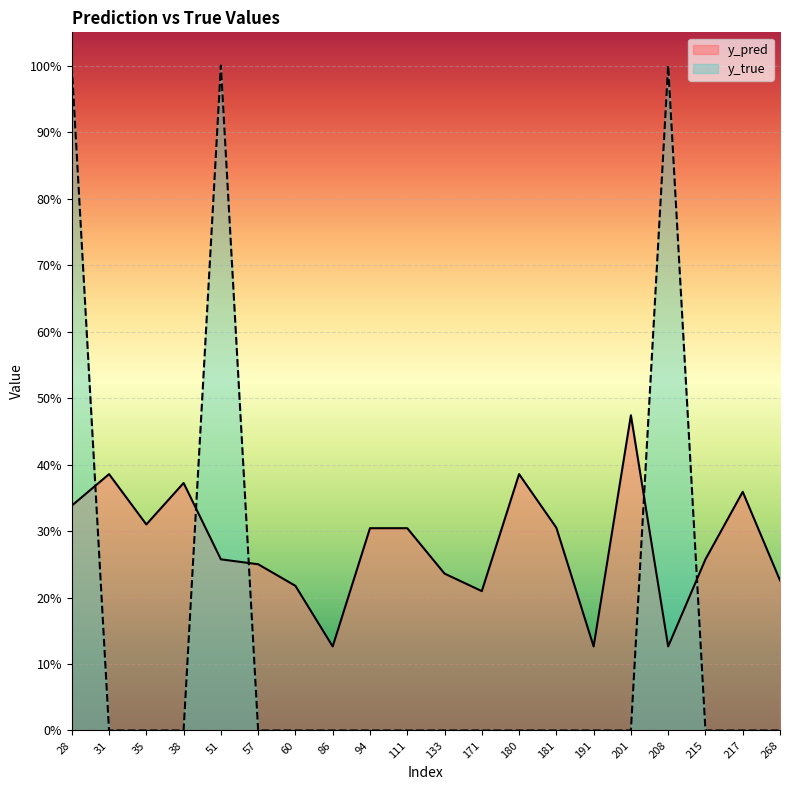

List the series in order of their peak value, lowest first.

y_pred, y_true